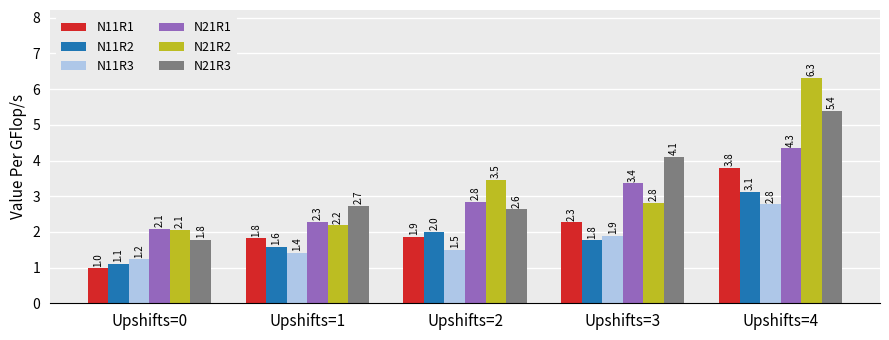

What is the average value of the N21R2 series?

3.4